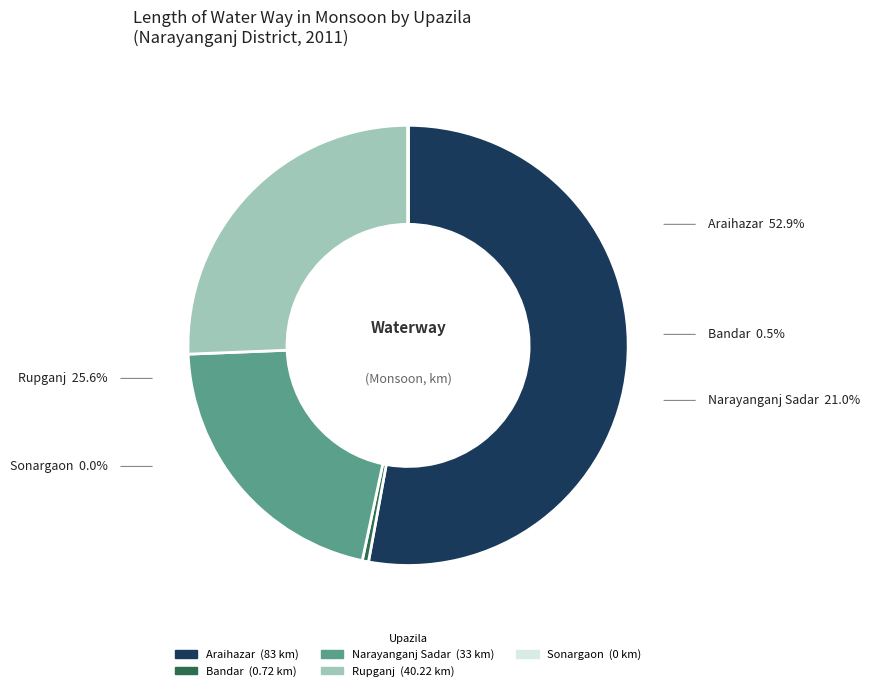

Is Rupganj the majority of the pie?

No